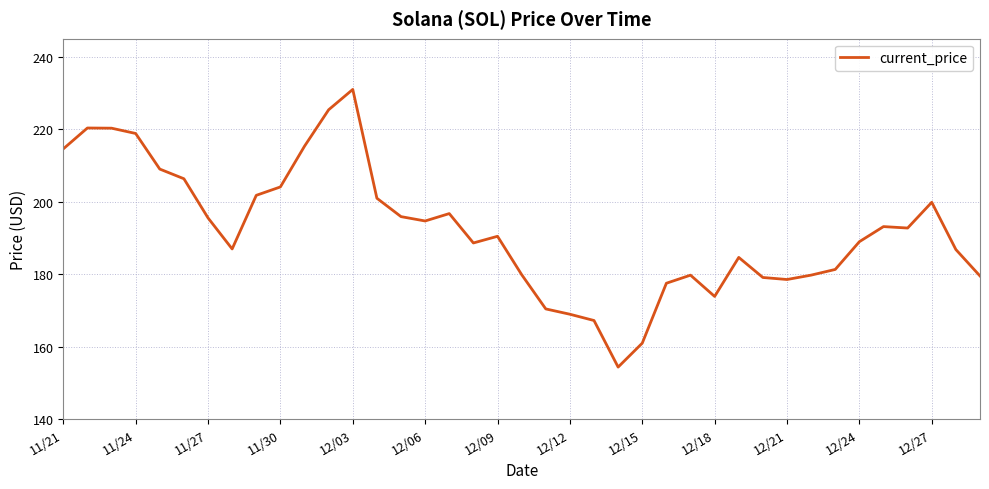

What is the minimum value shown in the chart?

154.3